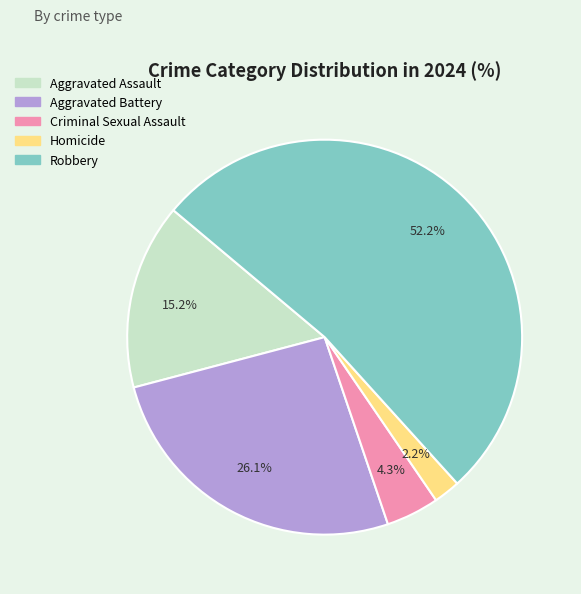

Which slice is the largest?

Robbery